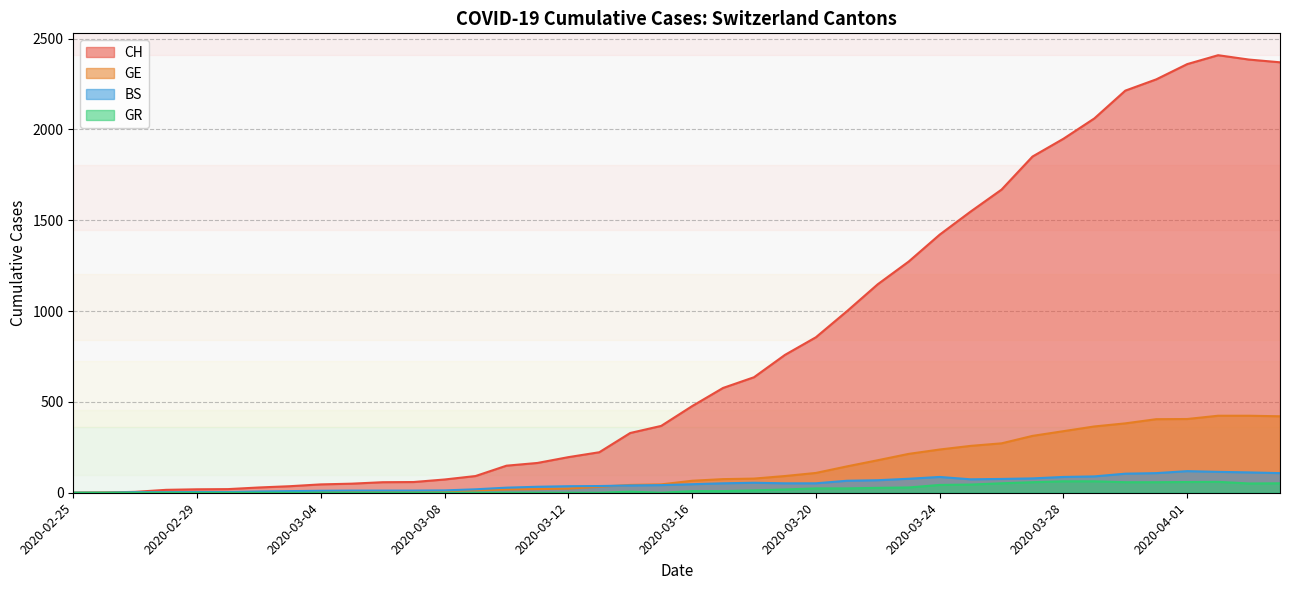

Which label corresponds to the largest value in the chart?

2020-04-02